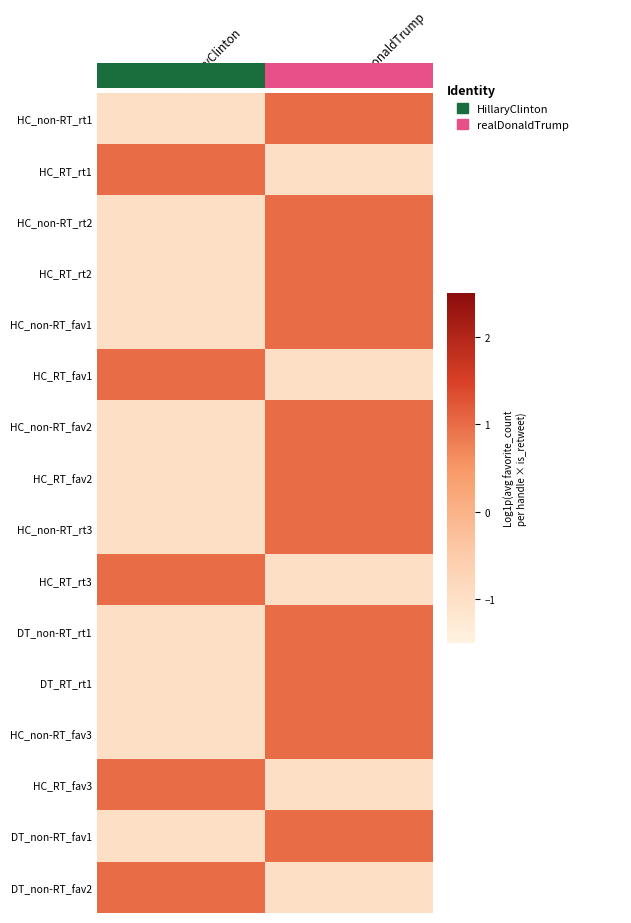

How many values in the DT_non-RT_fav2 series are below 0?

1